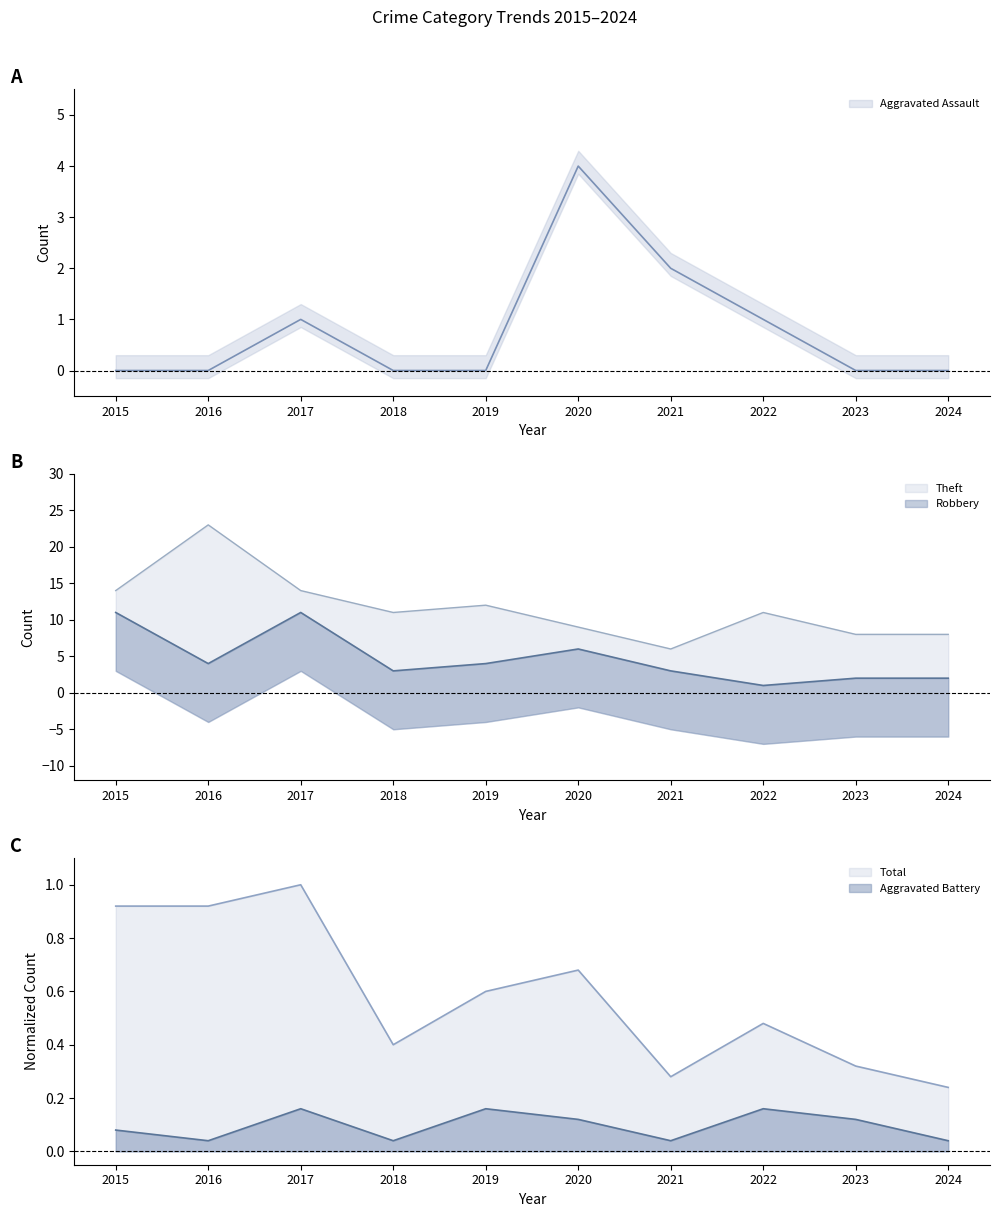

True or false: Total and Aggravated Battery cross at least once.

False